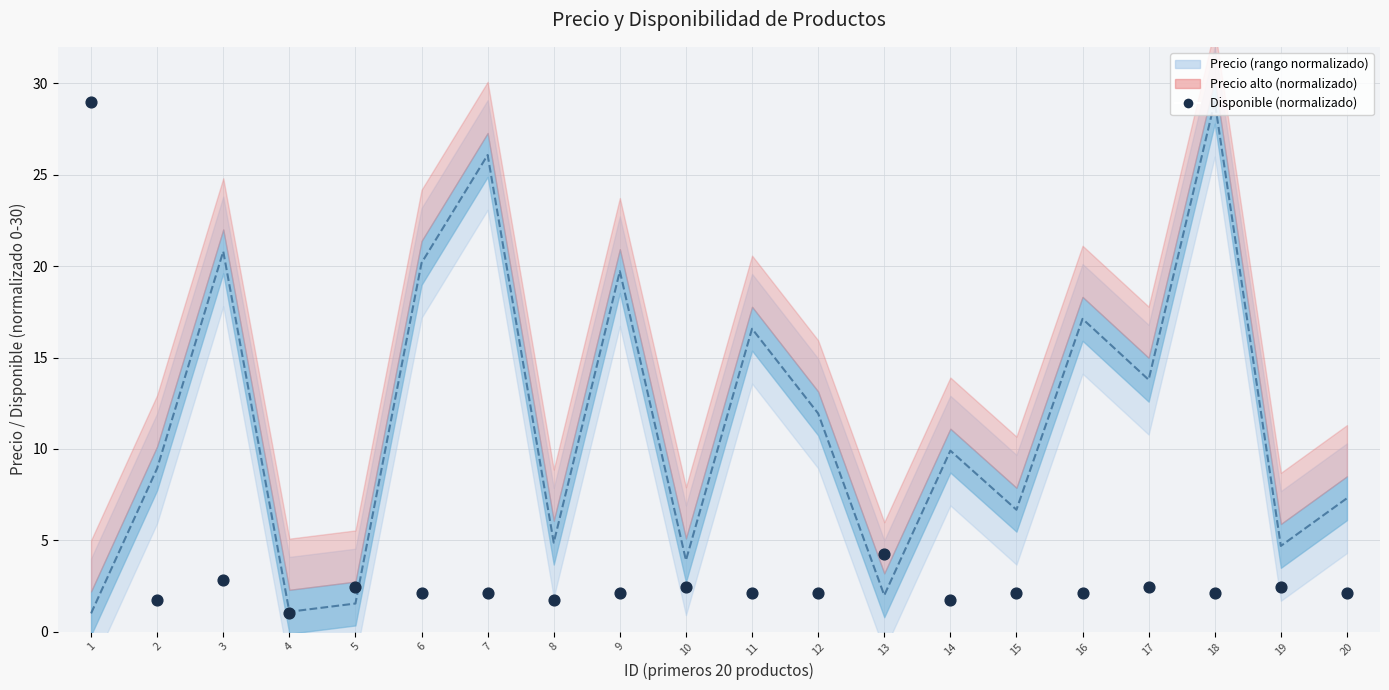

What is the range of X values (max minus min)?

19.0